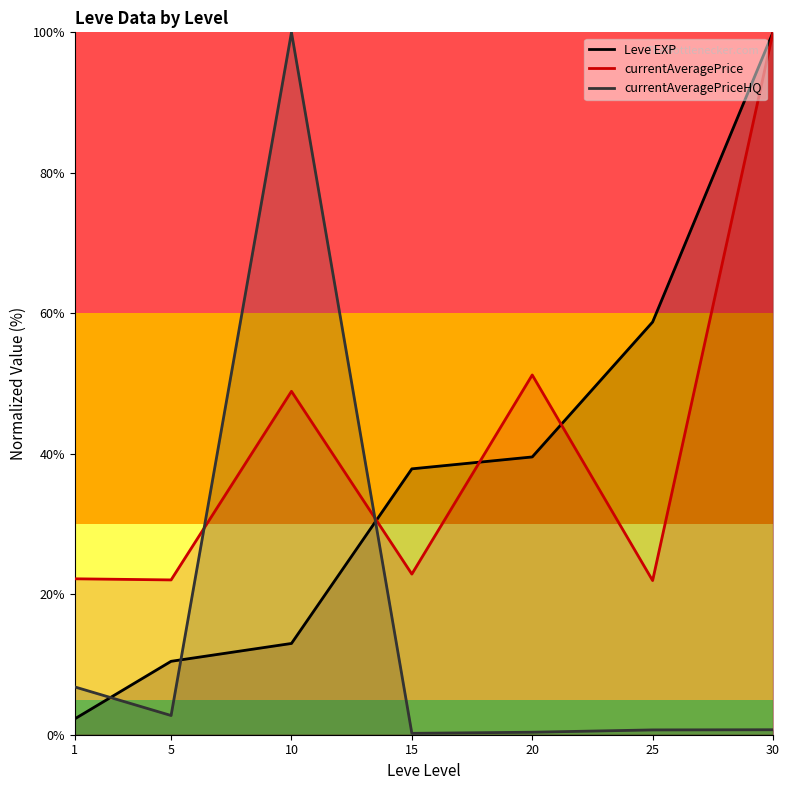

Reading left to right, extract all data points from this chart.

Leve EXP: 2.3	10.5	13.0	37.9	39.5	58.8	100.0
currentAveragePrice: 22.2	22.0	48.9	22.9	51.2	21.9	100.0
currentAveragePriceHQ: 6.8	2.7	100.0	0.2	0.4	0.7	0.7